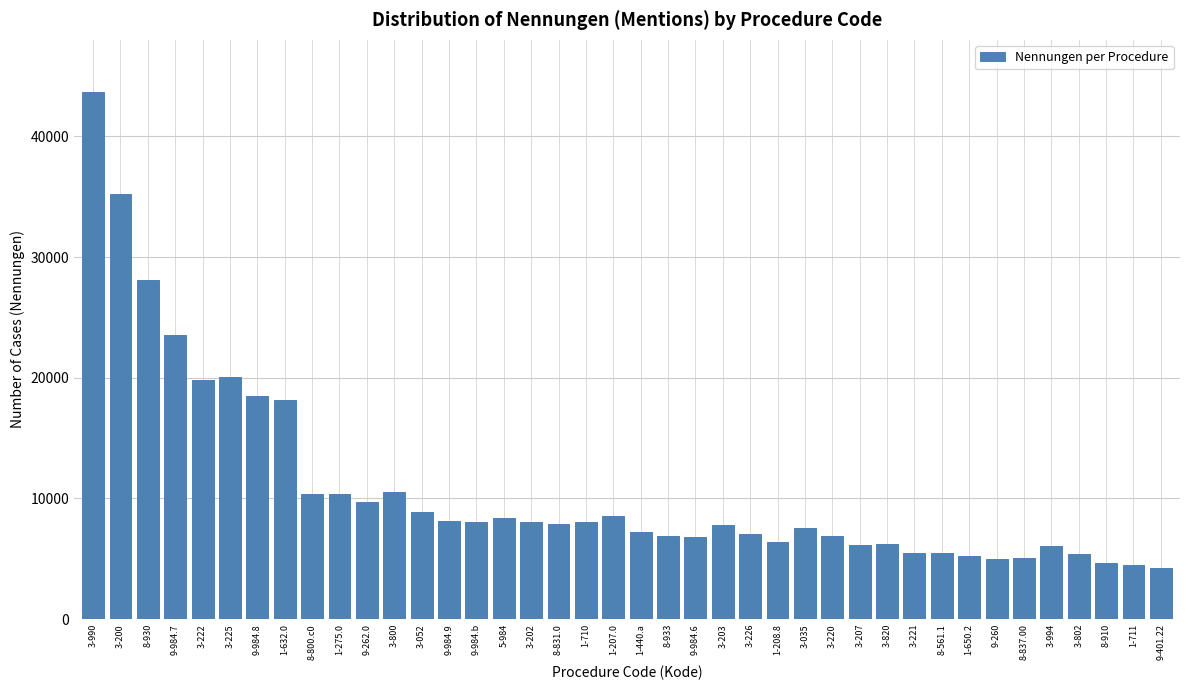

Approximately how many times larger is the value at 8-930 compared to 1-207.0?

3.3